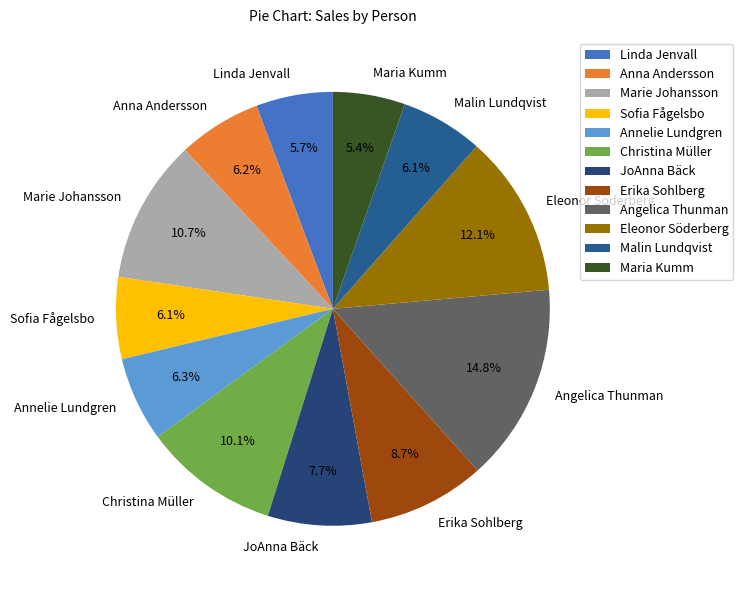

Which category has the biggest portion of the pie?

Angelica Thunman